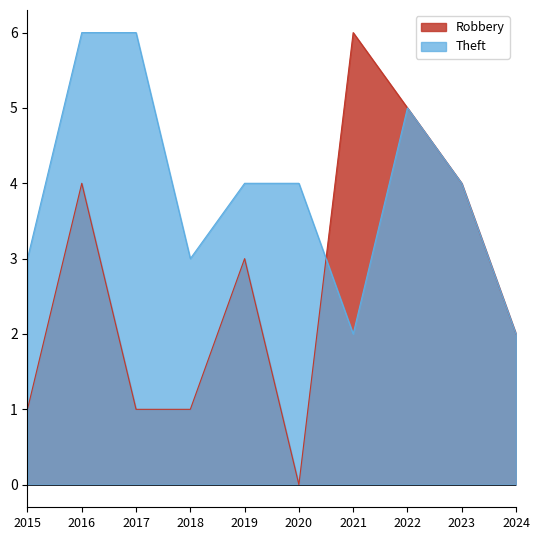

Reading left to right, extract all data points from this chart.

Robbery: 2015=1	2016=4	2017=1	2018=1	2019=3	2020=0	2021=6	2022=5	2023=4	2024=2
Theft: 2015=3	2016=6	2017=6	2018=3	2019=4	2020=4	2021=2	2022=5	2023=4	2024=2